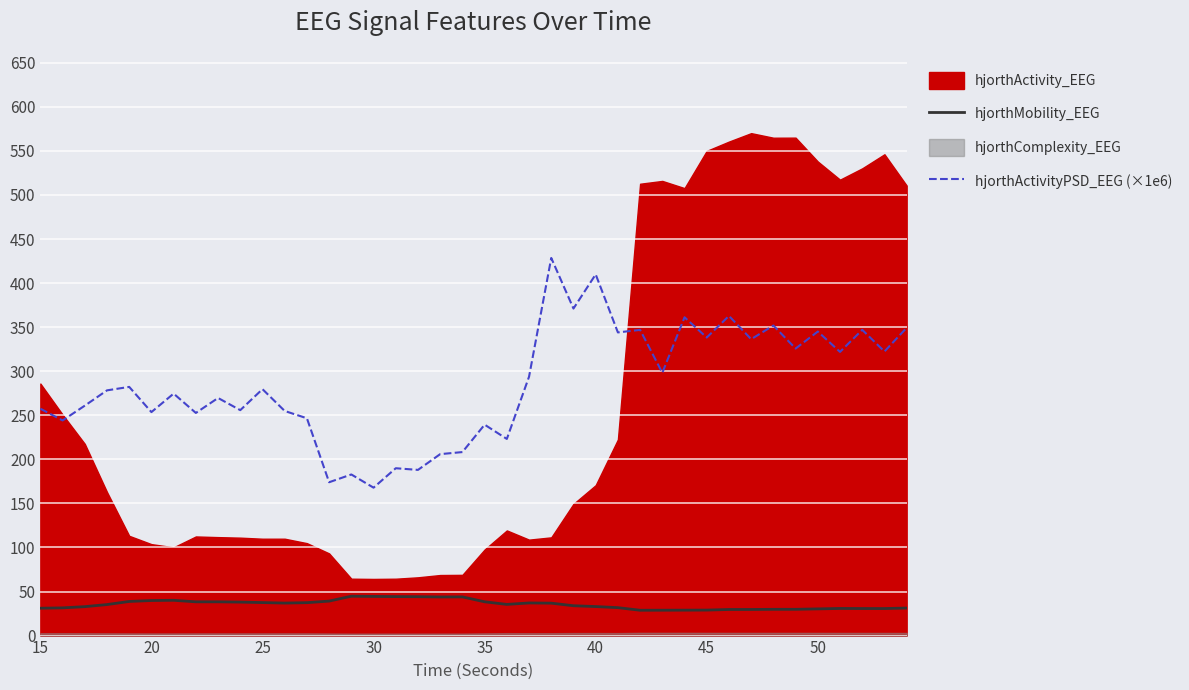

How many values in the hjorthActivityPSD_EEG (×1e6) series are below 279?

20